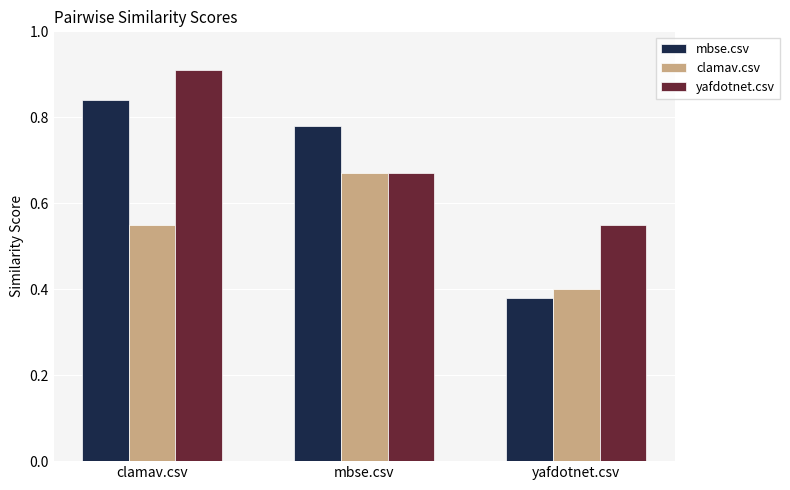

At which label does yafdotnet.csv reach its minimum?

yafdotnet.csv